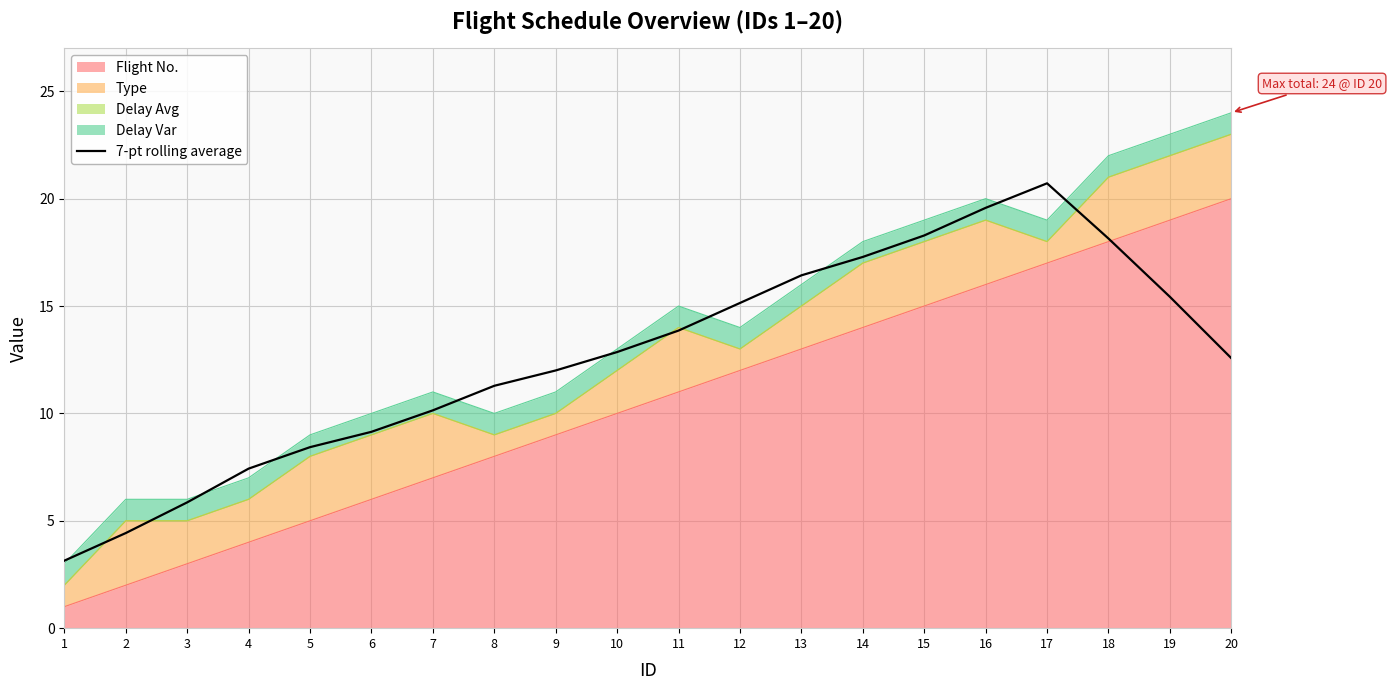

Approximately how many times larger is the value at 3 compared to 4?

0.8